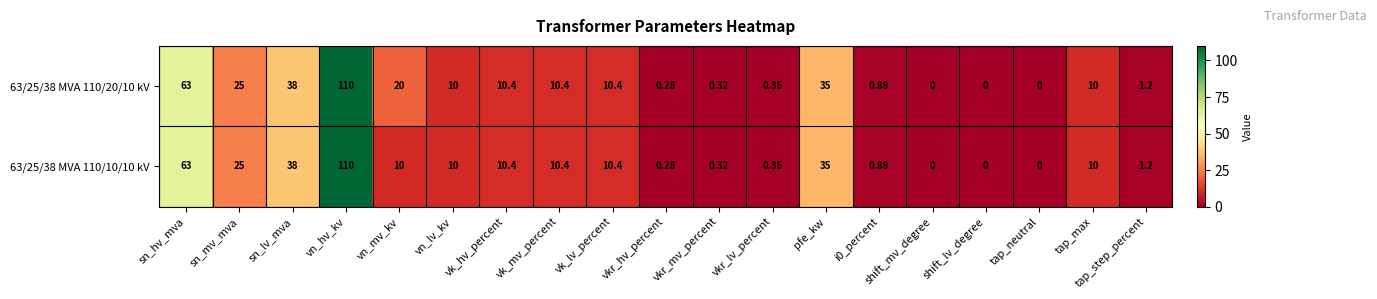

How many categories are shown in the chart?

19